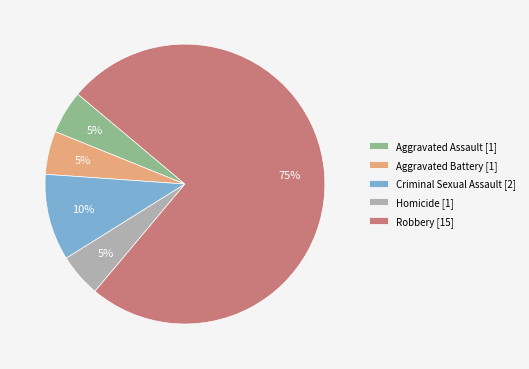

Between Aggravated Battery [1] and Criminal Sexual Assault [2], which is larger?

Criminal Sexual Assault [2]